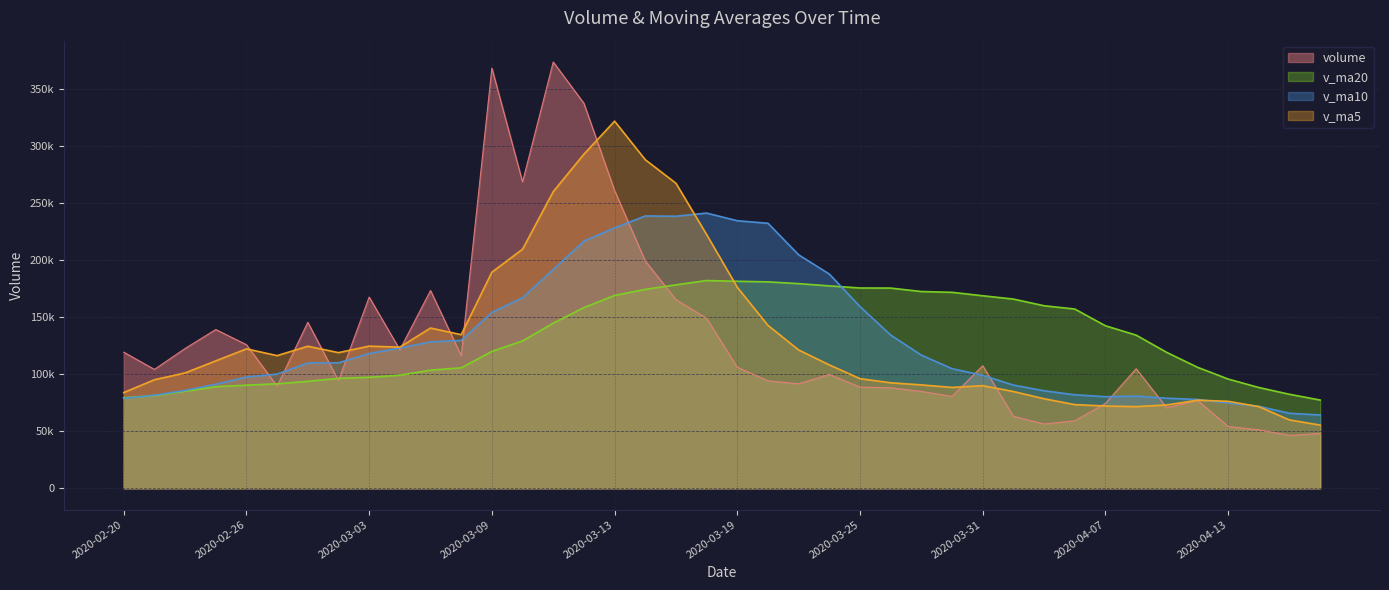

Which series has the largest range (max minus min)?

volume